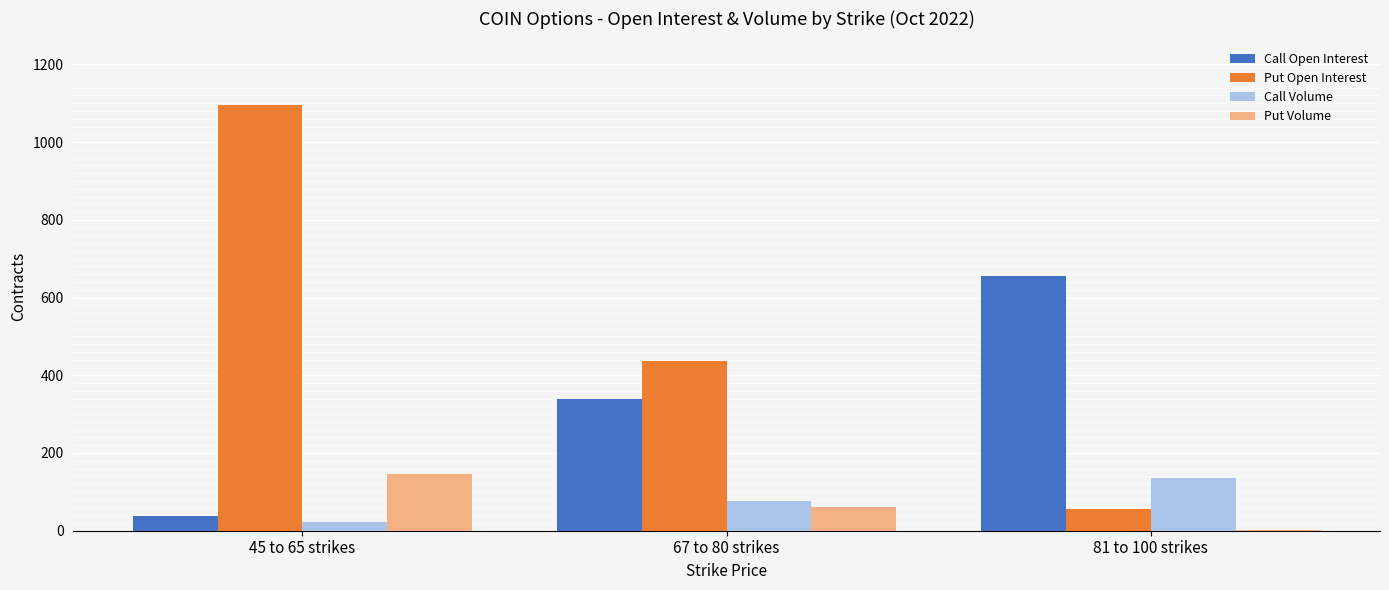

Does the chart contain stacked bars?

No